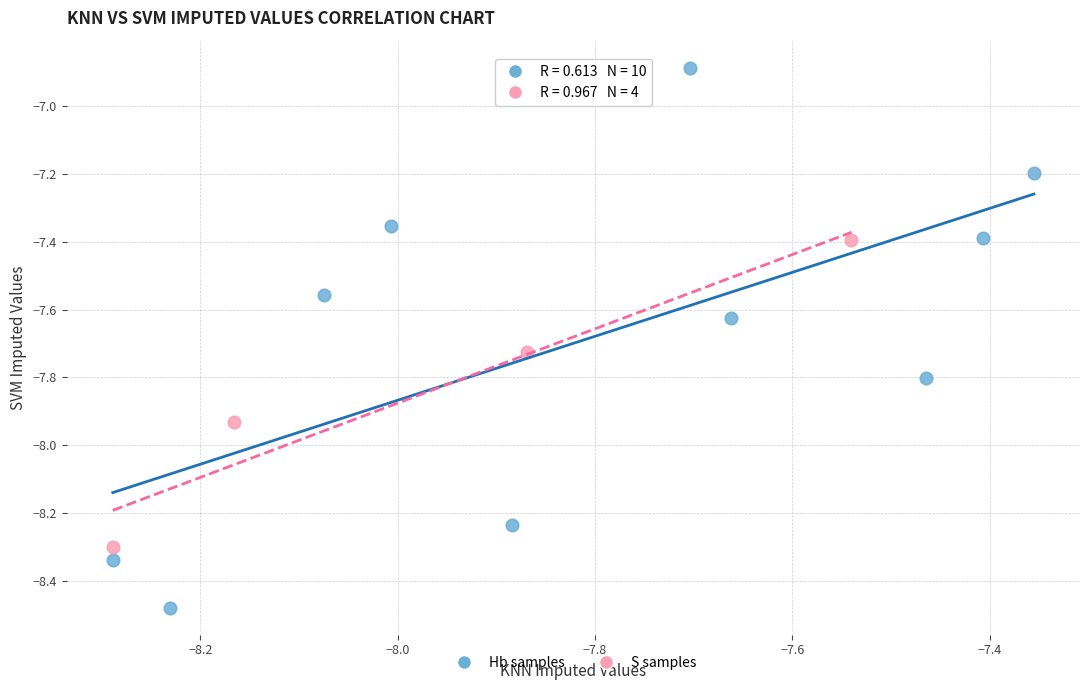

Which series has the widest spread of Y values?

Hb samples